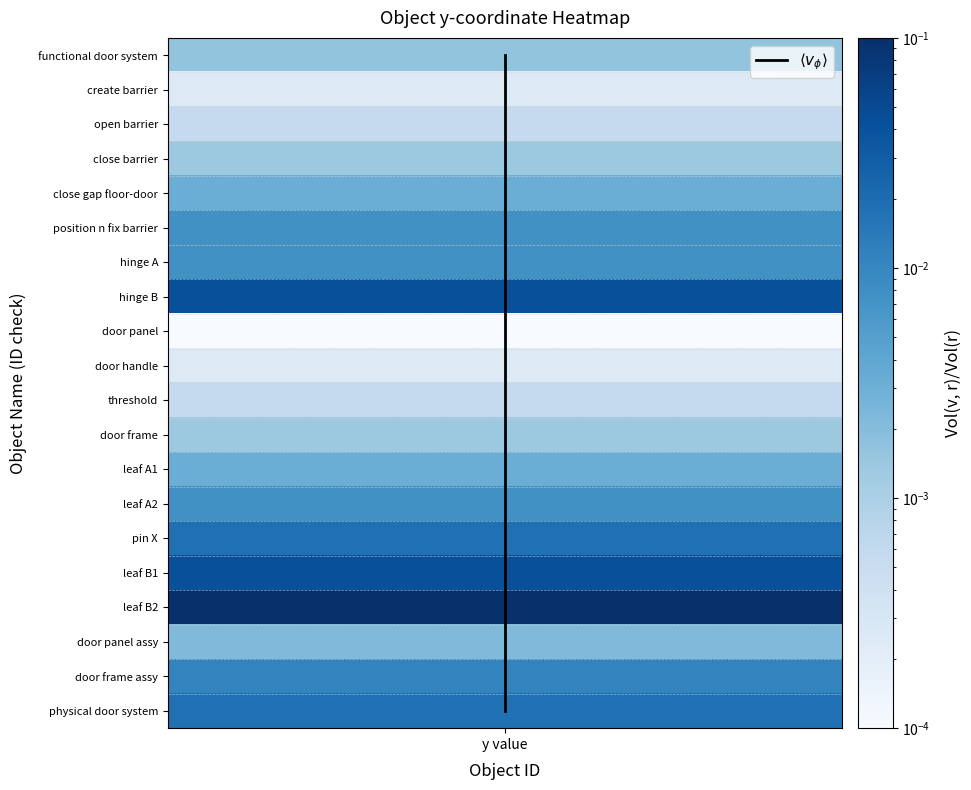

True or false: the data shows 10 at y value.

False